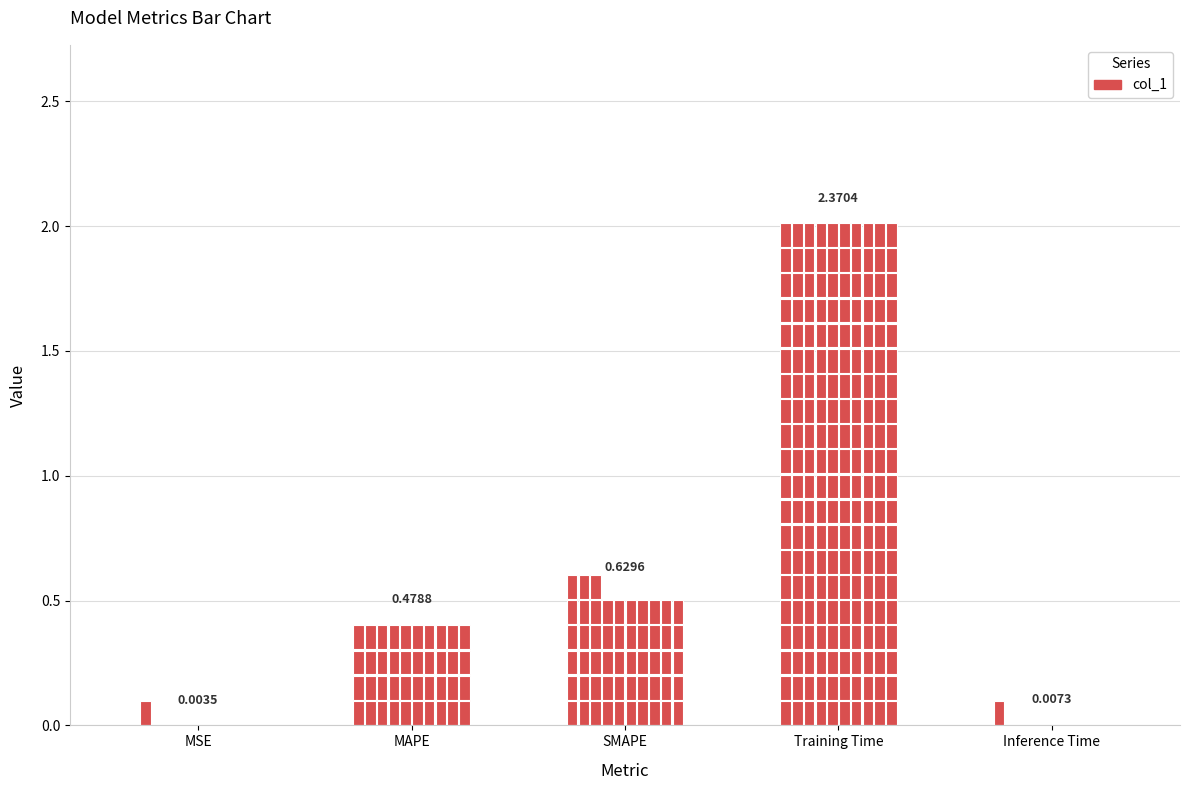

What position from the left is MSE?

1